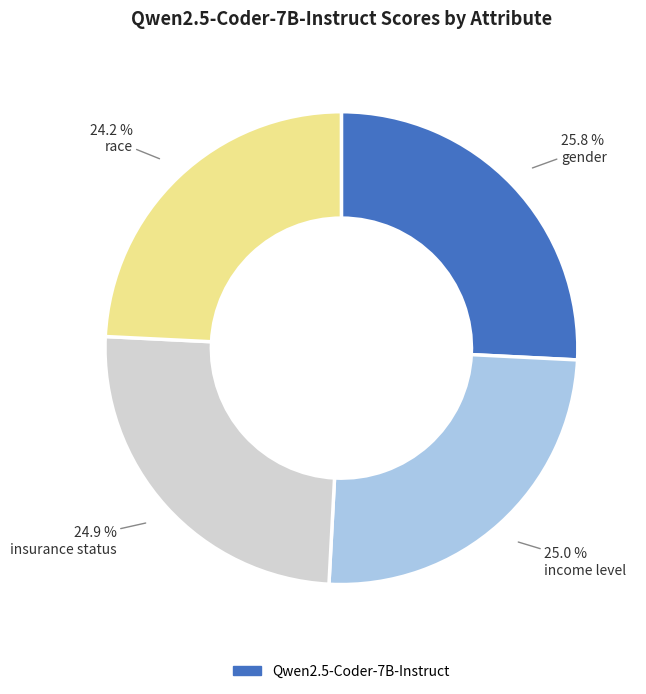

Does any single category account for the majority?

No